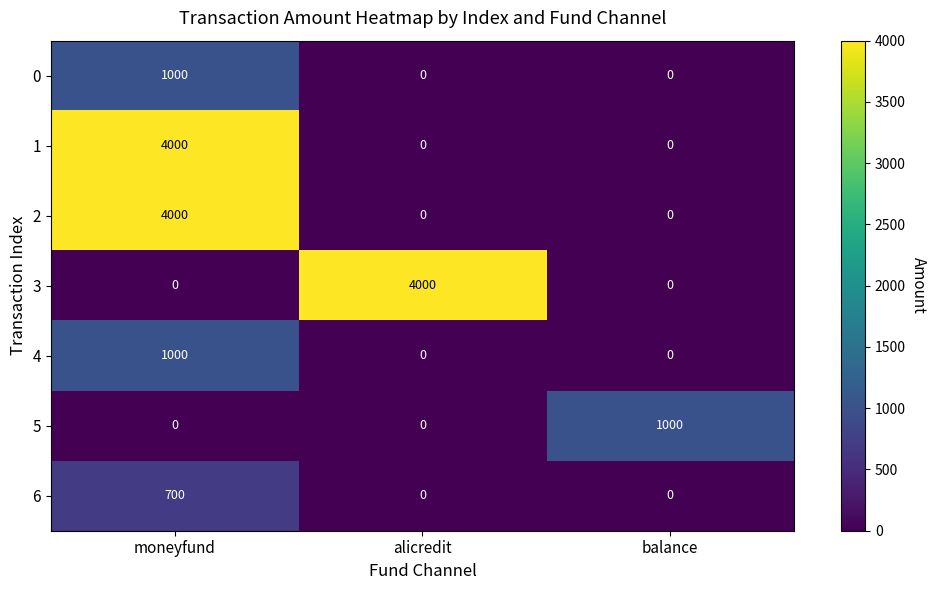

At which category is the sum across all series the highest?

moneyfund